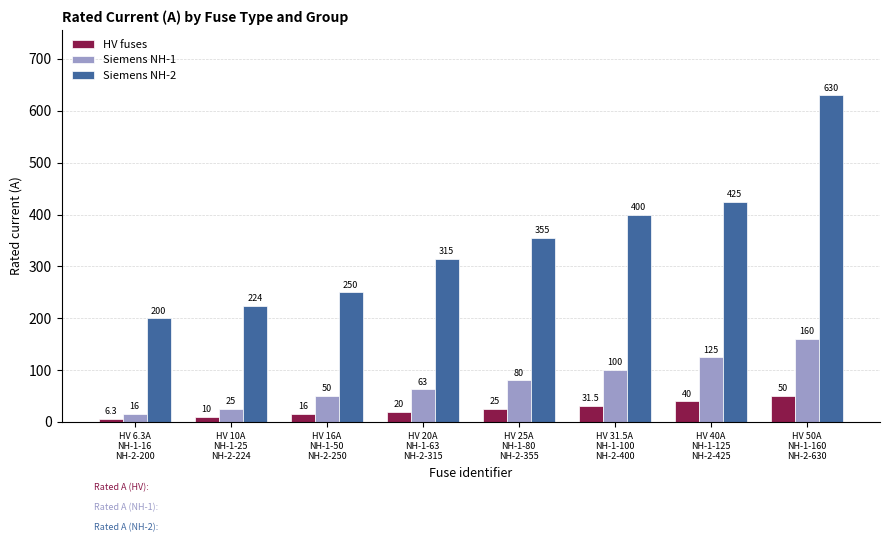

Which series changed the most between HV 16A
NH-1-50
NH-2-250 and HV 20A
NH-1-63
NH-2-315?

Siemens NH-2